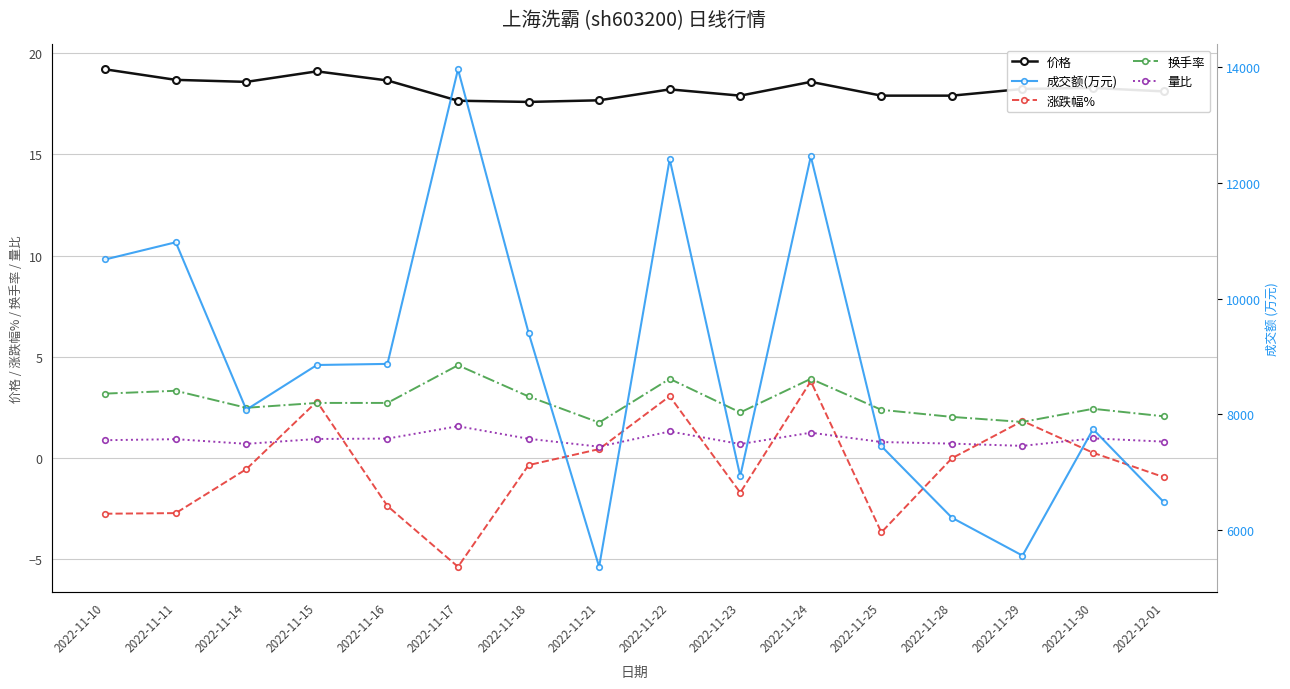

Where is 价格 nearest to the value 18?

2022-11-23